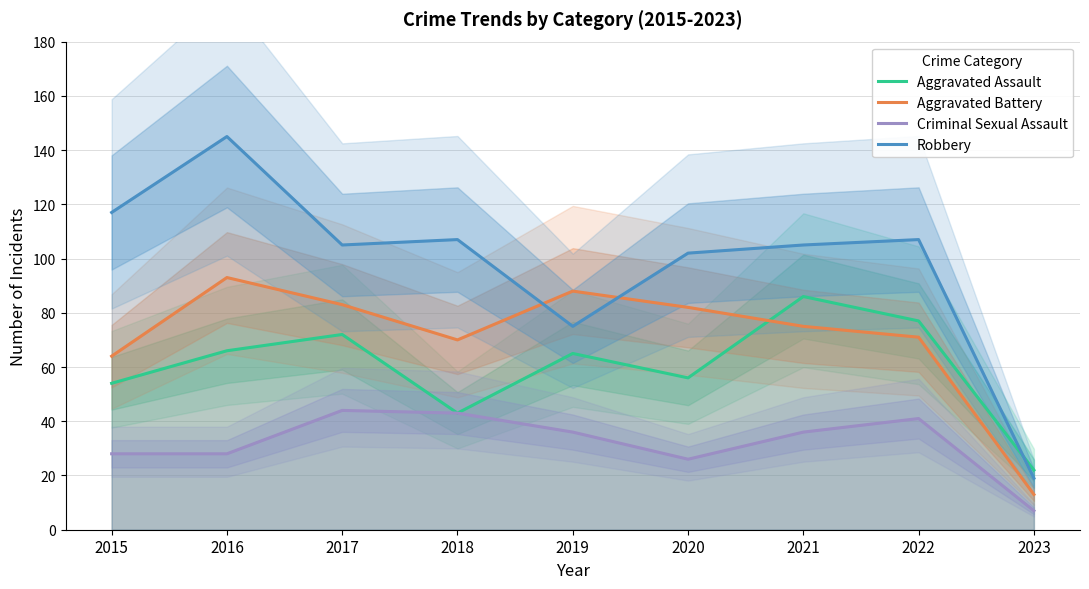

Is it true that Criminal Sexual Assault equals 43 at 2018?

True